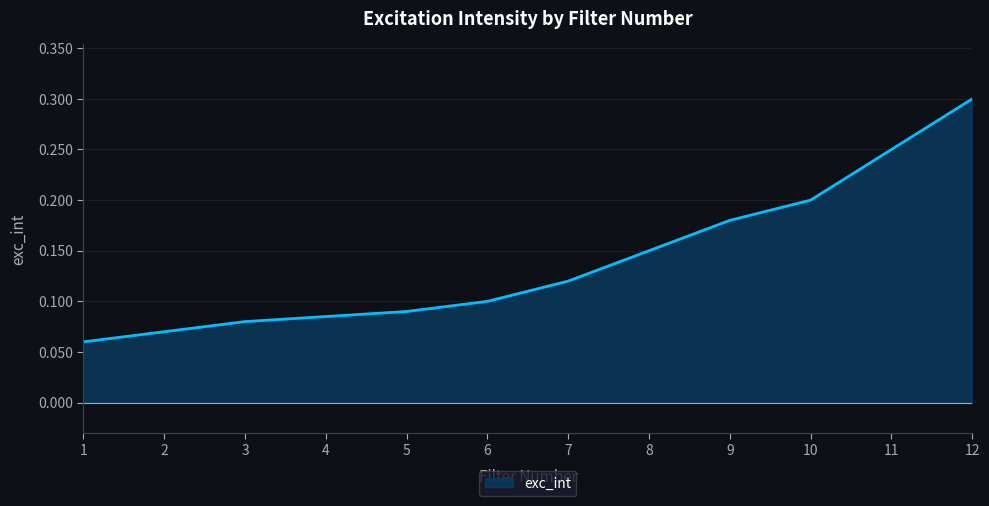

At which label is the value closest to 0?

1